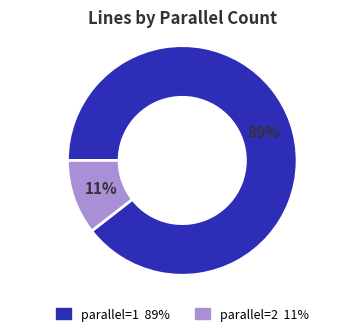

Is there a majority slice in this chart?

Yes